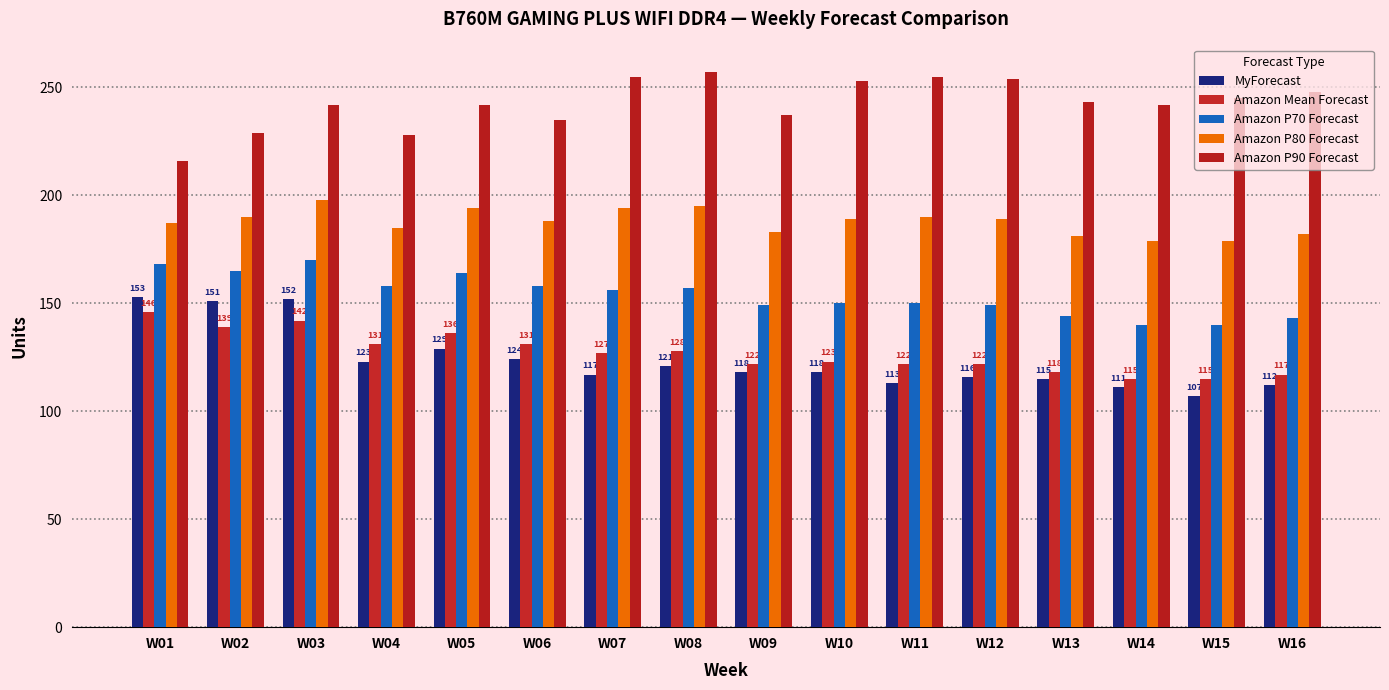

Is it true that MyForecast equals 129 at W05?

True